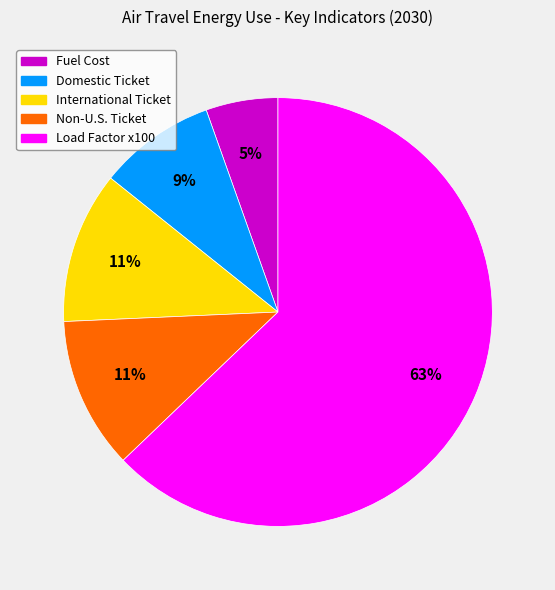

To the nearest percent, what is the average slice percentage?

20%